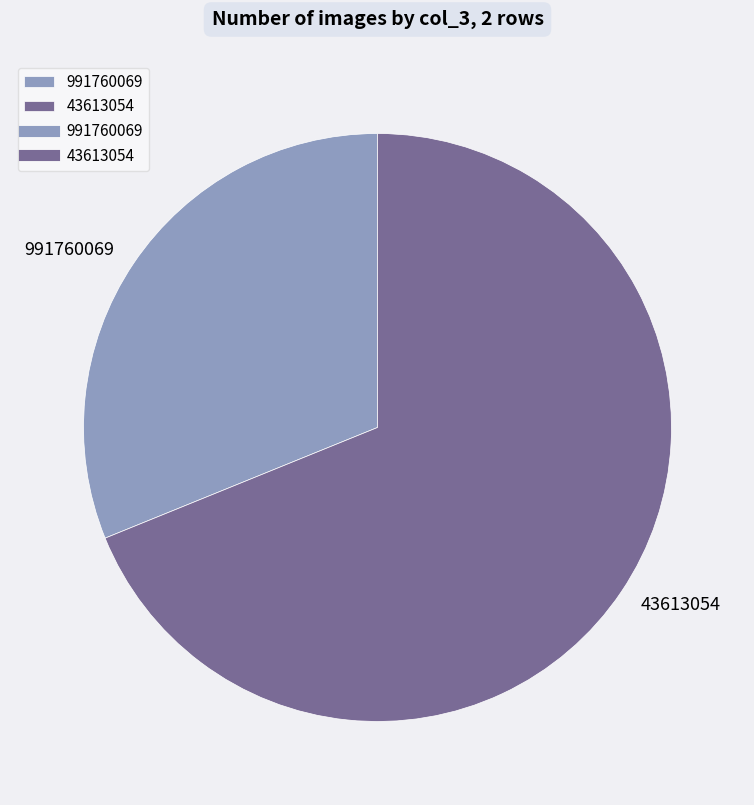

Is it true that 991760069 is 38% of the pie?

False